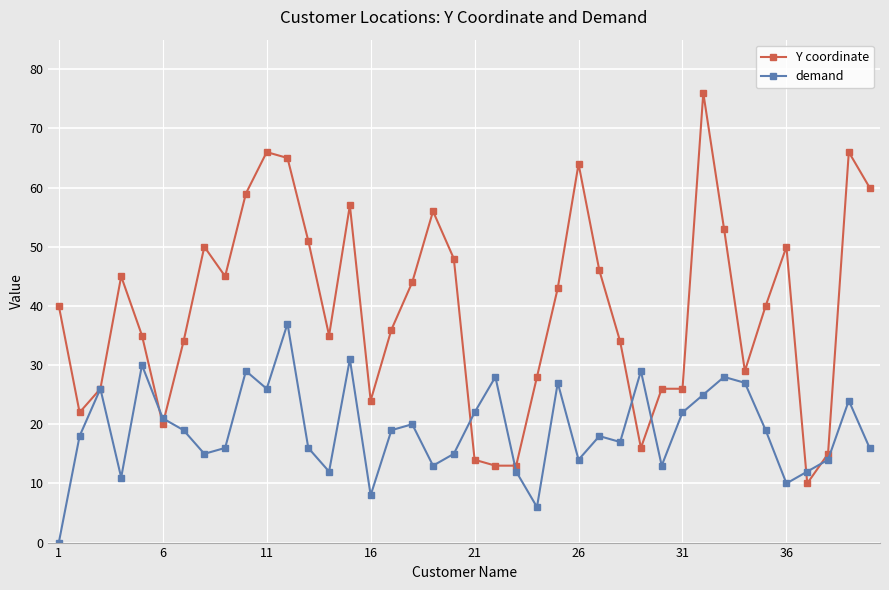

Rank the series by their average value, from highest to lowest.

Y coordinate, demand